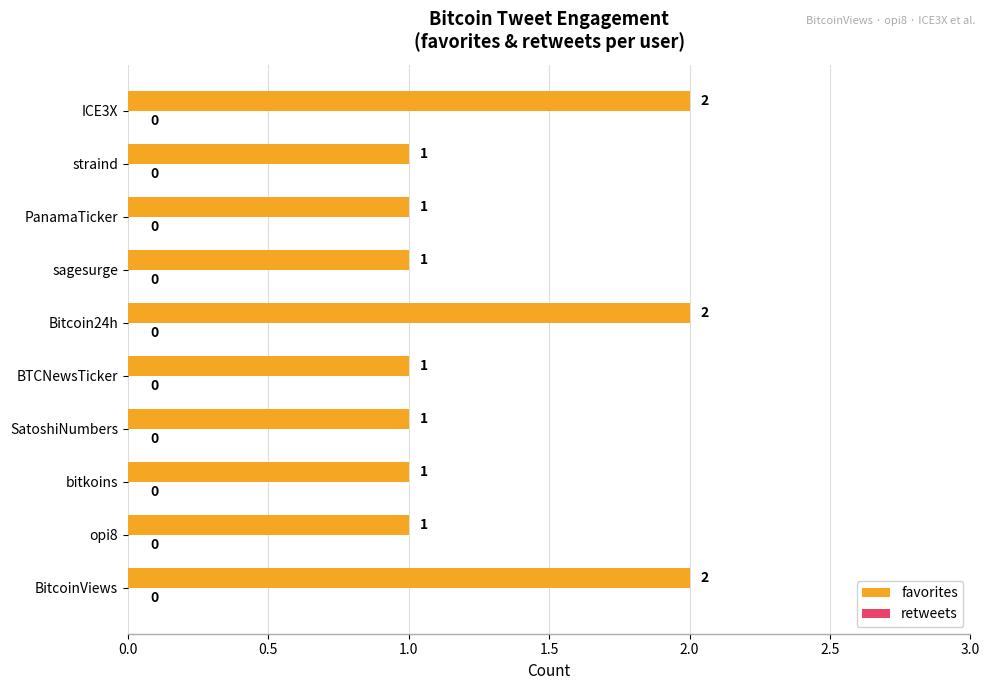

True or false: the data shows 1 at Bitcoin24h.

False